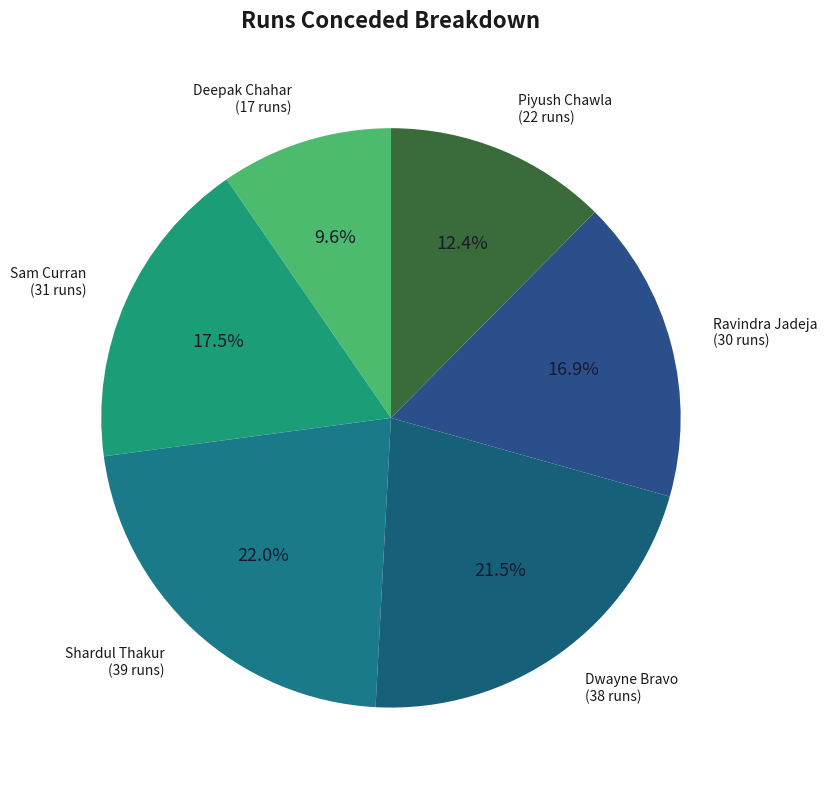

To the nearest percent, what is the difference between the largest and smallest slice percentages?

12%